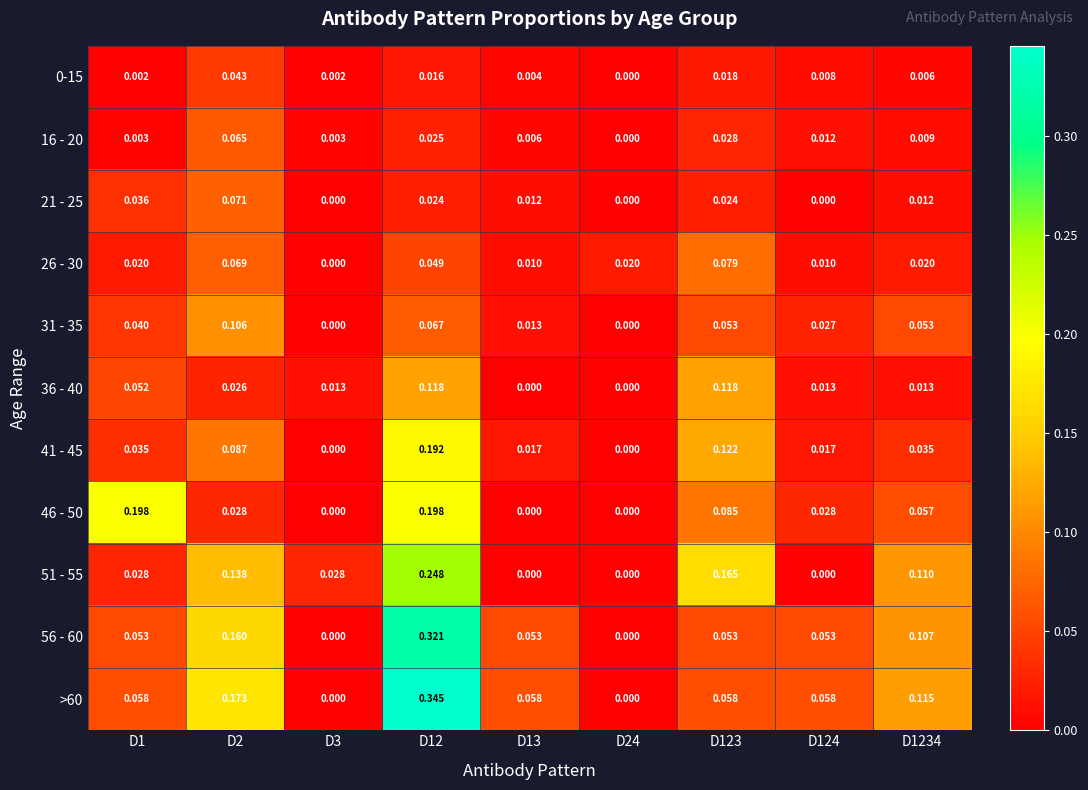

Is the value of 16 - 20 at D3 greater than the value of 0-15 at D123?

No